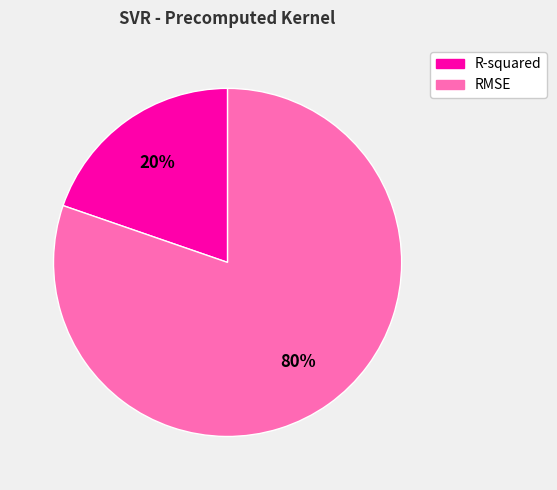

To the nearest percent, what percentage of the pie is RMSE?

80%